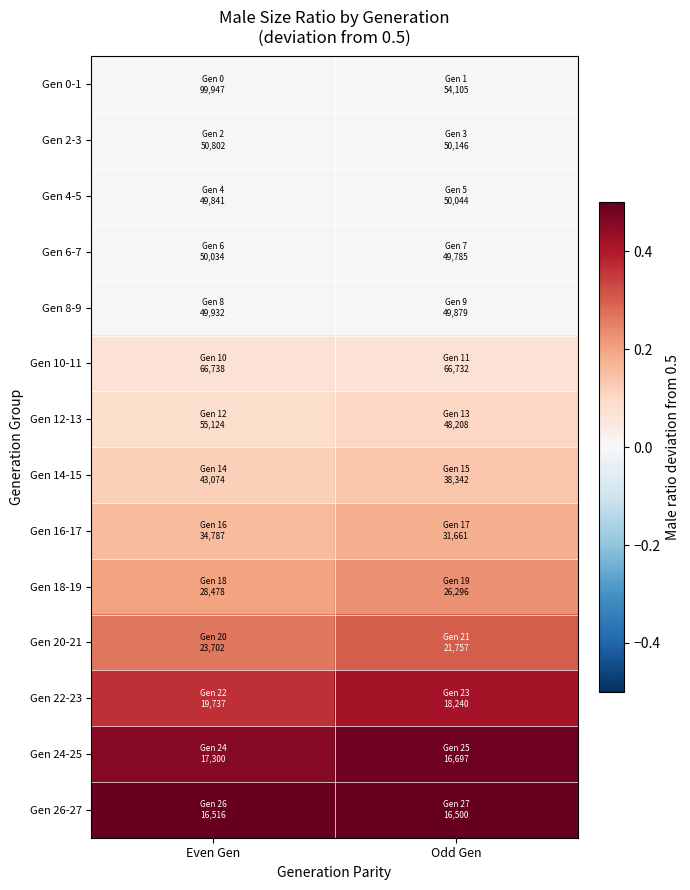

Reading right to left, extract all data points from this chart.

Gen 0-1: Odd Gen=-0.0	Even Gen=-0.0
Gen 2-3: Odd Gen=0.0	Even Gen=0.0
Gen 4-5: Odd Gen=-0.0	Even Gen=-0.0
Gen 6-7: Odd Gen=0.0	Even Gen=0.0
Gen 8-9: Odd Gen=0.0	Even Gen=-0.0
Gen 10-11: Odd Gen=0.1	Even Gen=0.1
Gen 12-13: Odd Gen=0.1	Even Gen=0.1
Gen 14-15: Odd Gen=0.1	Even Gen=0.1
Gen 16-17: Odd Gen=0.2	Even Gen=0.2
Gen 18-19: Odd Gen=0.2	Even Gen=0.2
Gen 20-21: Odd Gen=0.3	Even Gen=0.3
Gen 22-23: Odd Gen=0.4	Even Gen=0.4
Gen 24-25: Odd Gen=0.5	Even Gen=0.5
Gen 26-27: Odd Gen=0.5	Even Gen=0.5